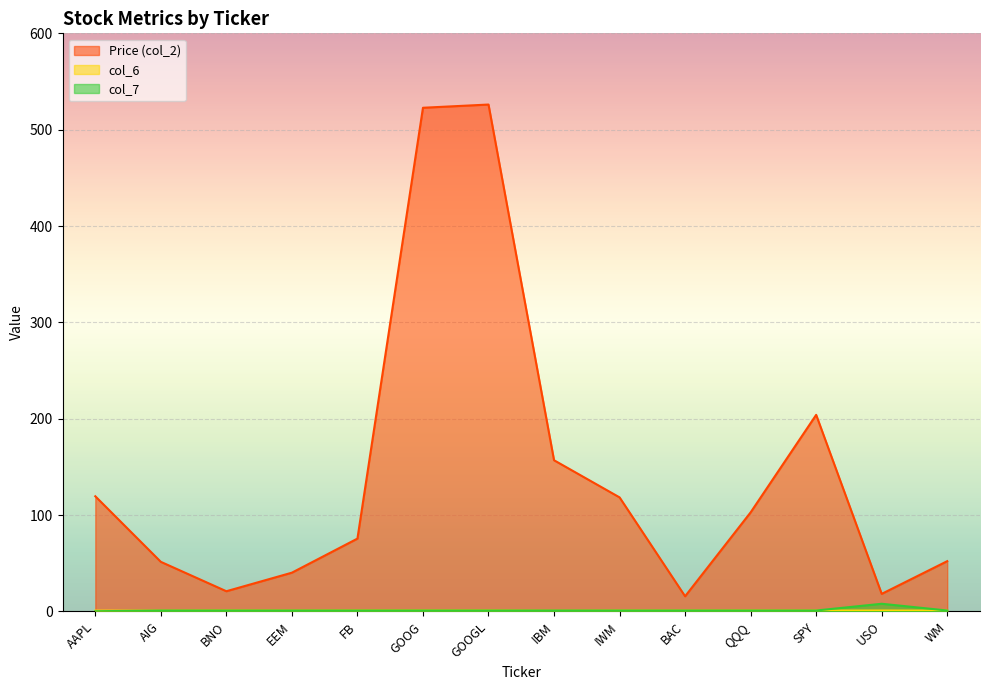

Which series has the largest total across all categories?

Price (col_2)